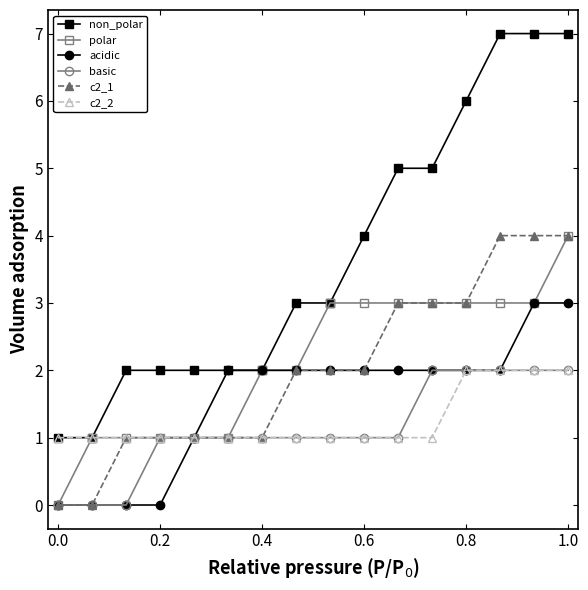

Is this an area chart (filled region under the line)?

No